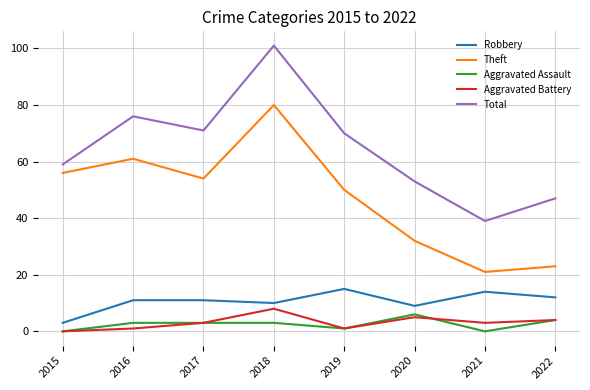

What is the total value across all series at 2015?

118